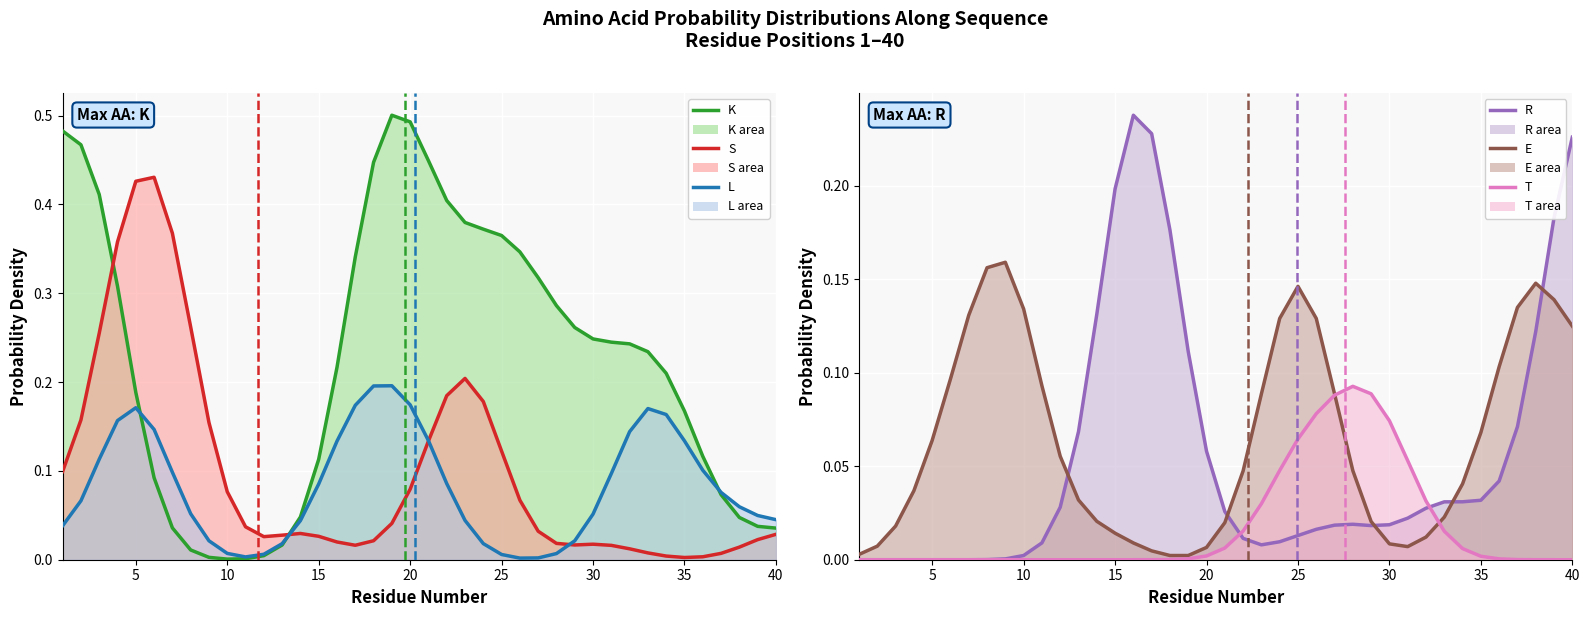

Does the chart display data point markers on the line(s)?

No